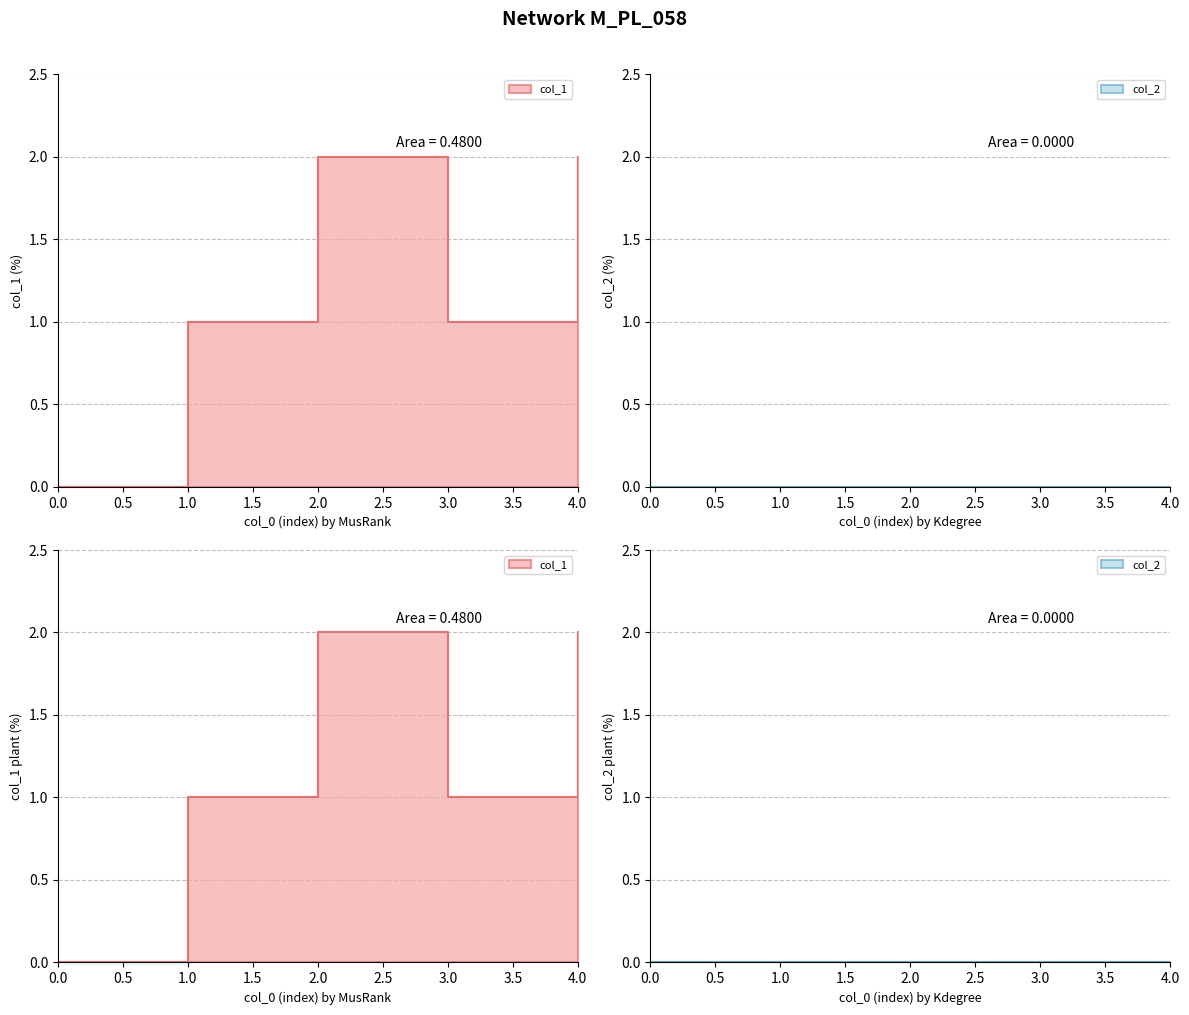

What is the maximum value shown in the chart?

2